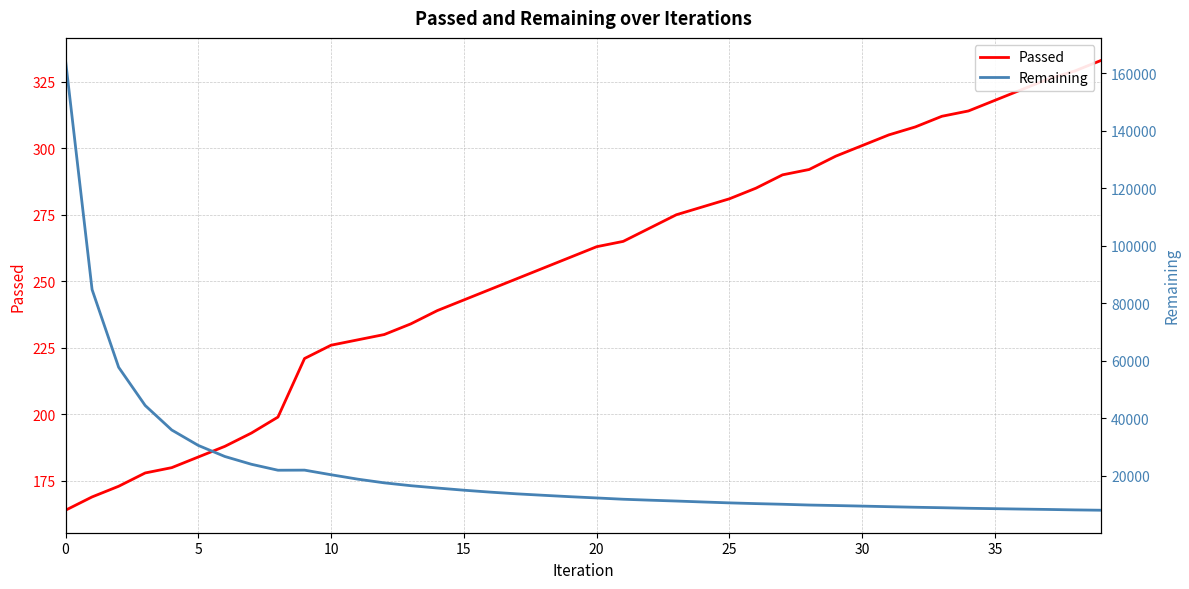

Reading right to left, list all the values displayed in this chart.

Passed: 333	329	326	322	318	314	312	308	305	301	297	292	290	285	281	278	275	270	265	263	259	255	251	247	243	239	234	230	228	226	221	199	193	188	184	180	178	173	169	164
Remaining: 7997	8113	8267	8396	8534	8681	8870	9033	9228	9436	9629	9805	10074	10299	10554	10870	11197	11496	11822	12268	12707	13193	13696	14291	14968	15727	16538	17530	18817	20345	21953	21918	23991	26699	30548	35918	44446	57751	84786	164560